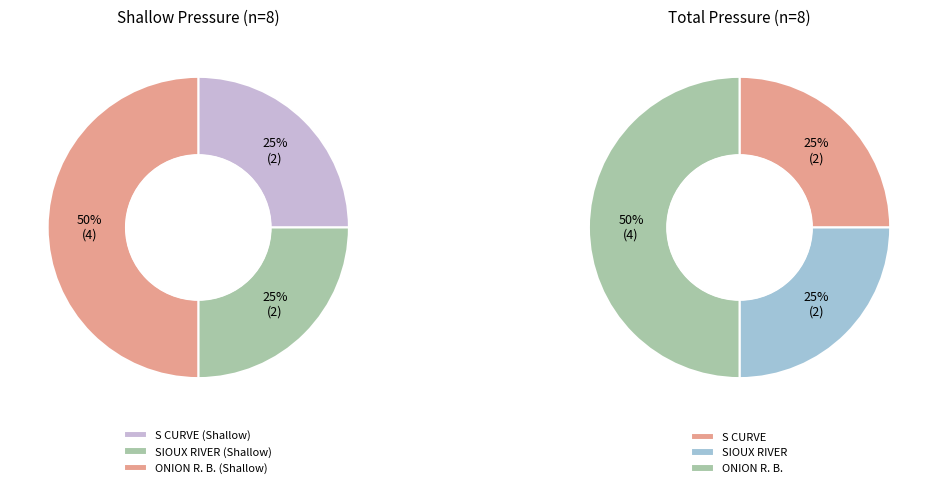

What is the largest slice in the pie chart?

ONION R. B.